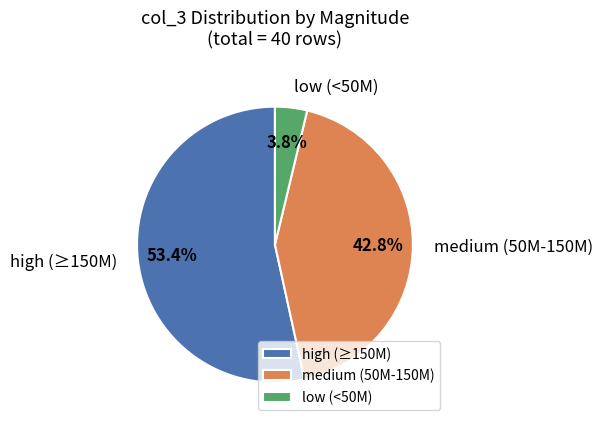

What portion of the pie excludes medium (50M-150M)?

57.2%